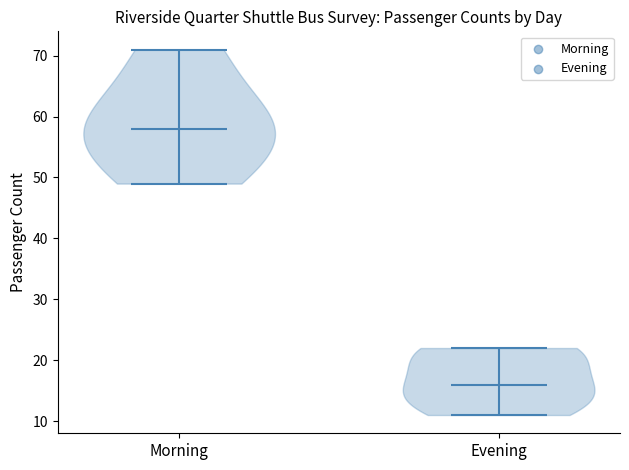

Reading left to right, read every violin against the y-axis: where its median line is, and the lowest and highest points it reaches. The values are not printed on the chart, so give them approximately, as read against the axis.

Morning: median line 58, lowest point 49, highest point 71
Evening: median line 16, lowest point 11, highest point 22